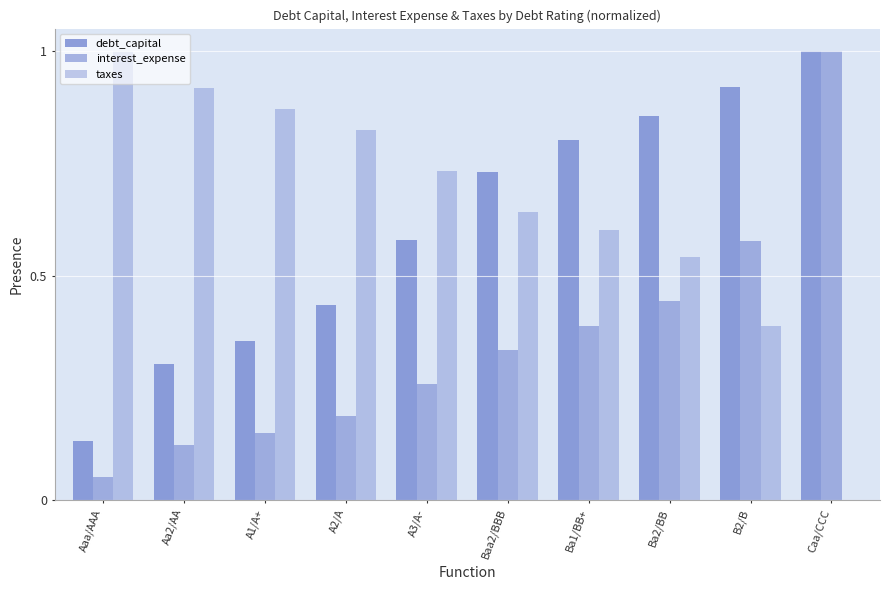

Is the value of debt_capital at Aa2/AA greater than the value of interest_expense at A1/A+?

Yes